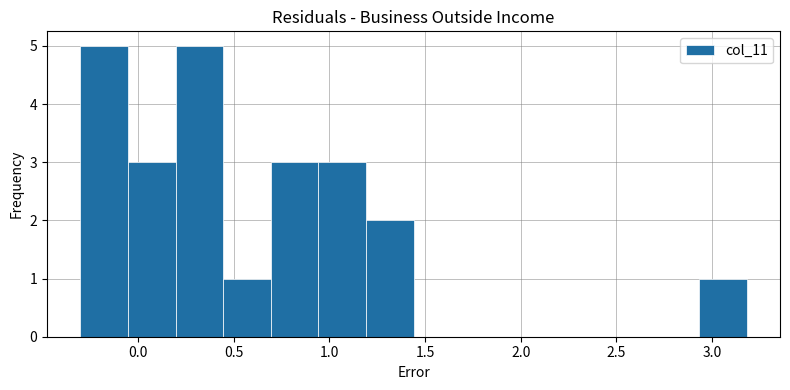

Reading left to right, transcribe this chart: for each bar, give the range it covers on the x-axis and its height. Neither the bar edges nor the heights are printed on the chart, so give them approximately, as read against the axes.

-0.30 to -0.05: 5
-0.05 to 0.20: 3
0.20 to 0.45: 5
0.45 to 0.70: 1
0.70 to 0.95: 3
0.95 to 1.20: 3
1.20 to 1.45: 2
1.45 to 1.70: 0
1.70 to 1.95: 0
1.95 to 2.20: 0
2.20 to 2.45: 0
2.45 to 2.70: 0
2.70 to 2.95: 0
2.95 to 3.20: 1